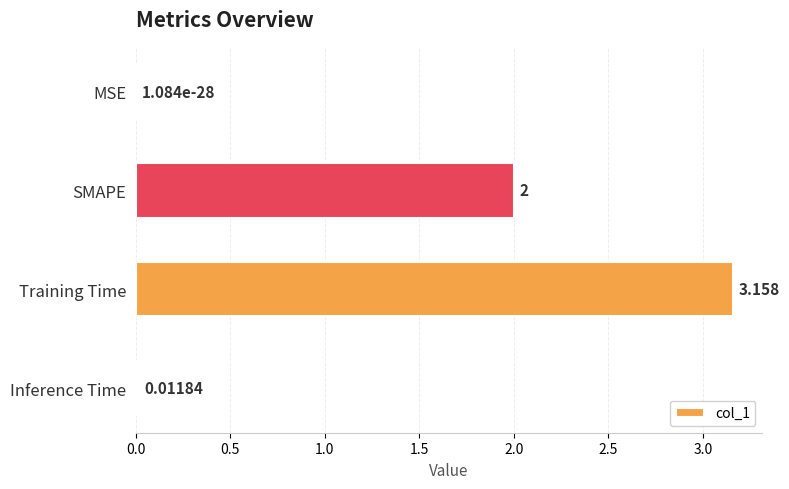

Where is the data nearest to the value 1?

Inference Time